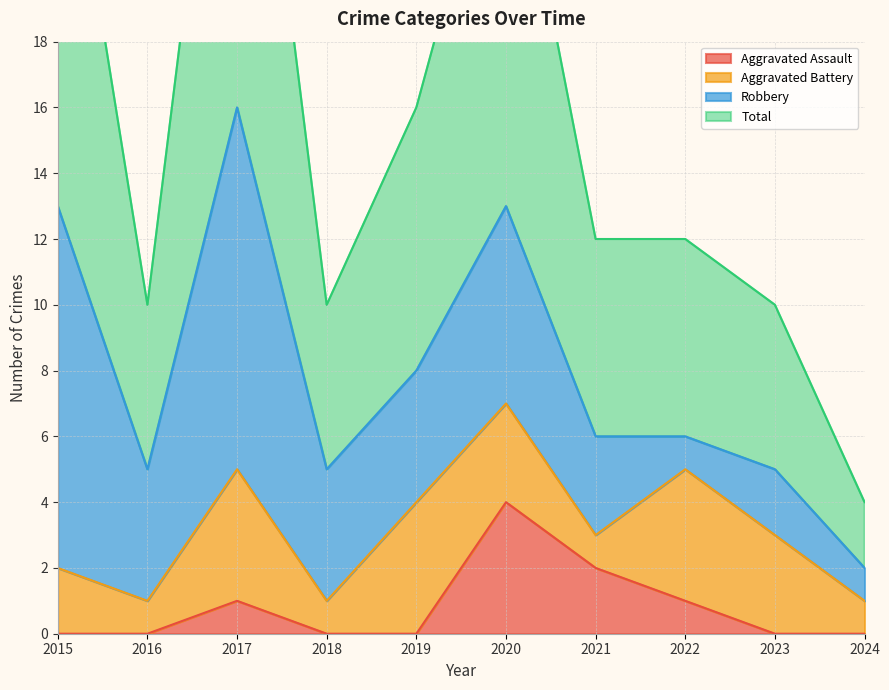

True or false: Total and Aggravated Assault intersect in this chart.

False